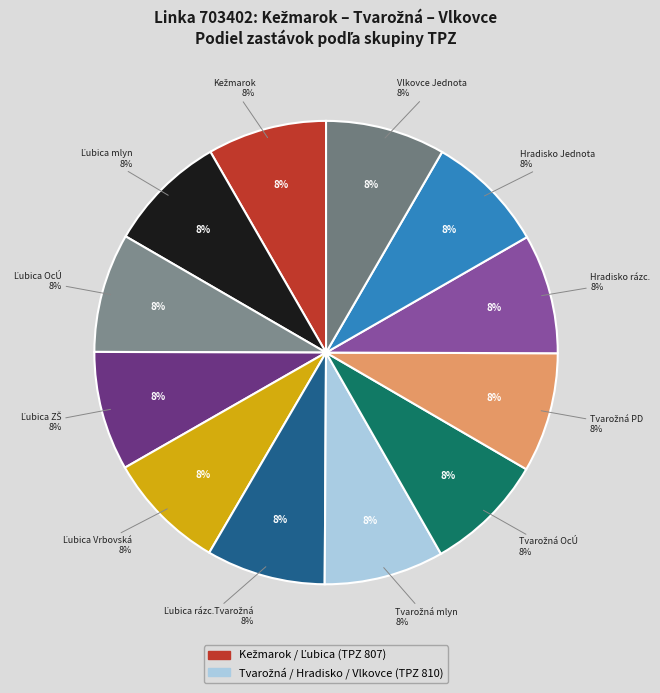

How many segments does this pie chart have?

12